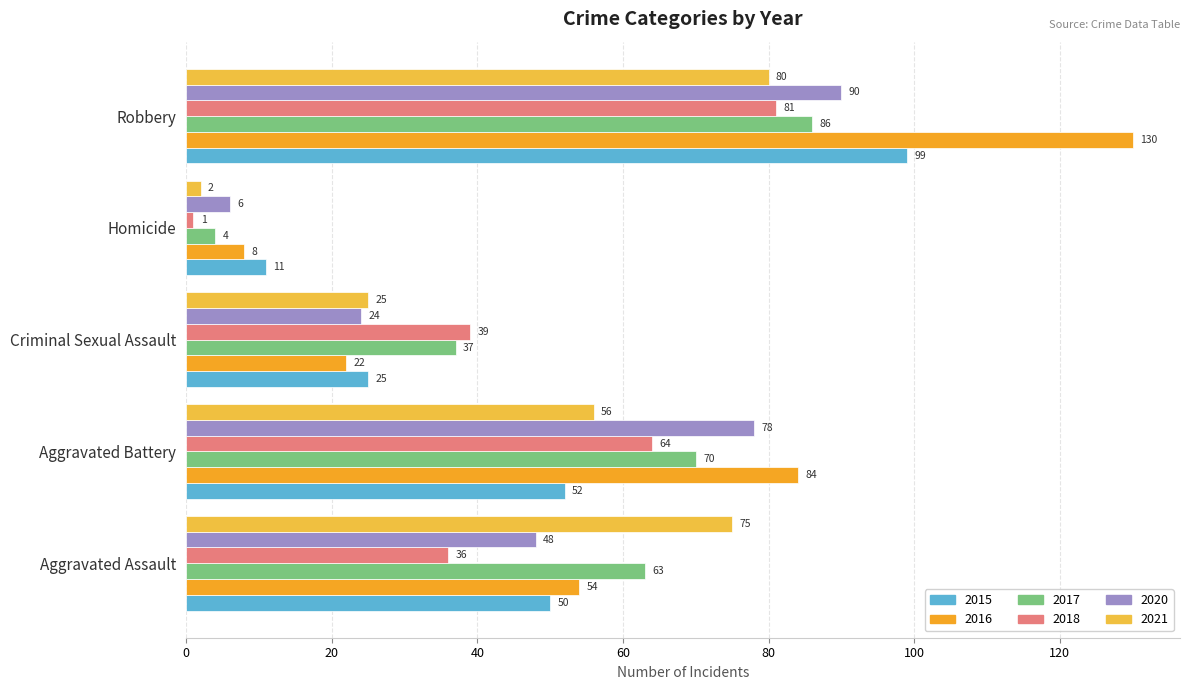

What is the average value of the 2020 series?

49